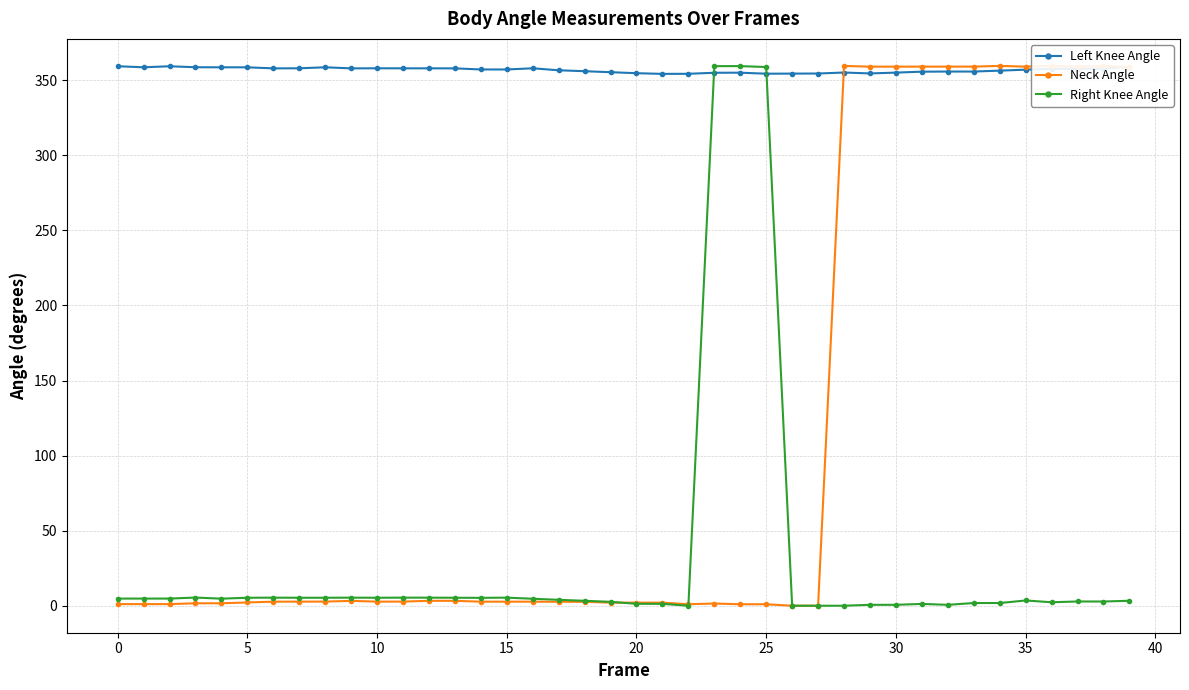

At which category is the sum across all series the highest?

39